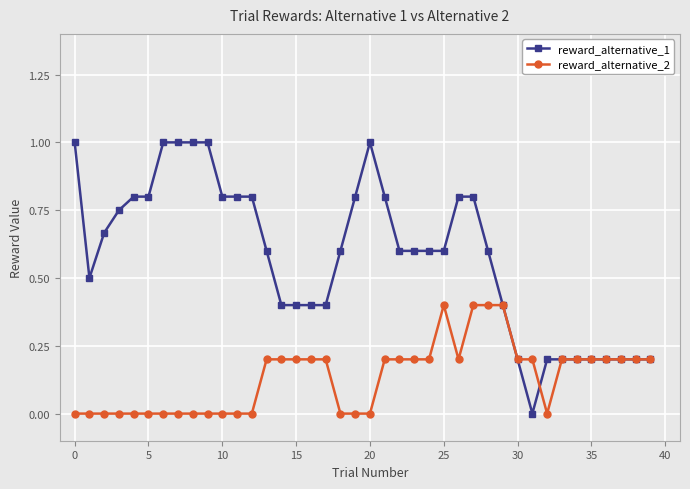

What is the value of the reward_alternative_1 point at the 21st from the left?

1.0